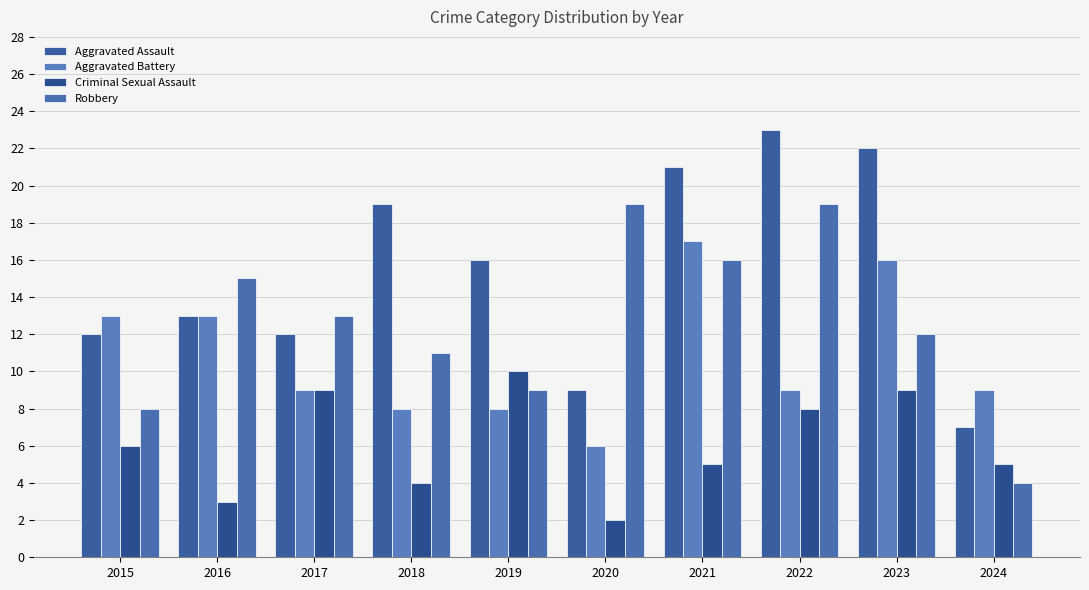

Rank the series at 2020 from highest to lowest value.

Robbery, Aggravated Assault, Aggravated Battery, Criminal Sexual Assault